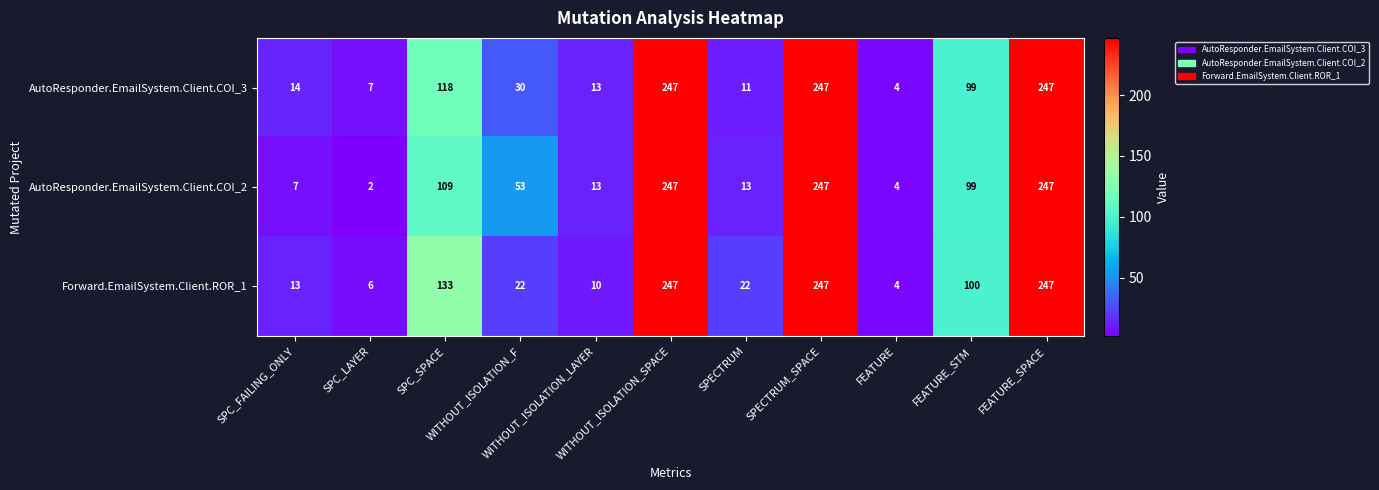

Between SPC_LAYER and SPECTRUM, which series saw the biggest shift?

Forward.EmailSystem.Client.ROR_1